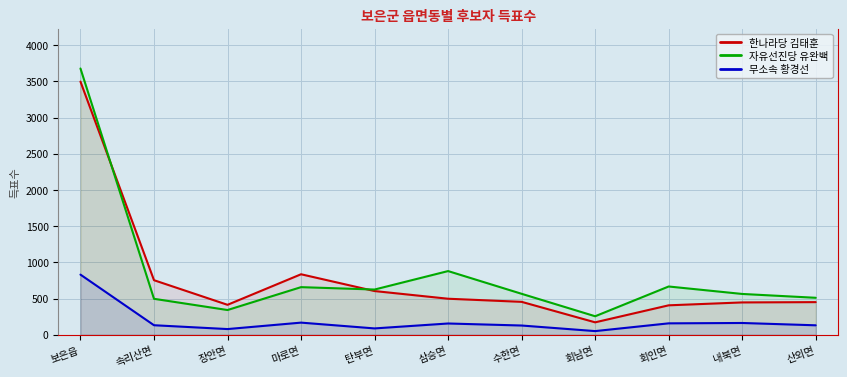

Where is the first local maximum for 한나라당 김태훈?

마로면